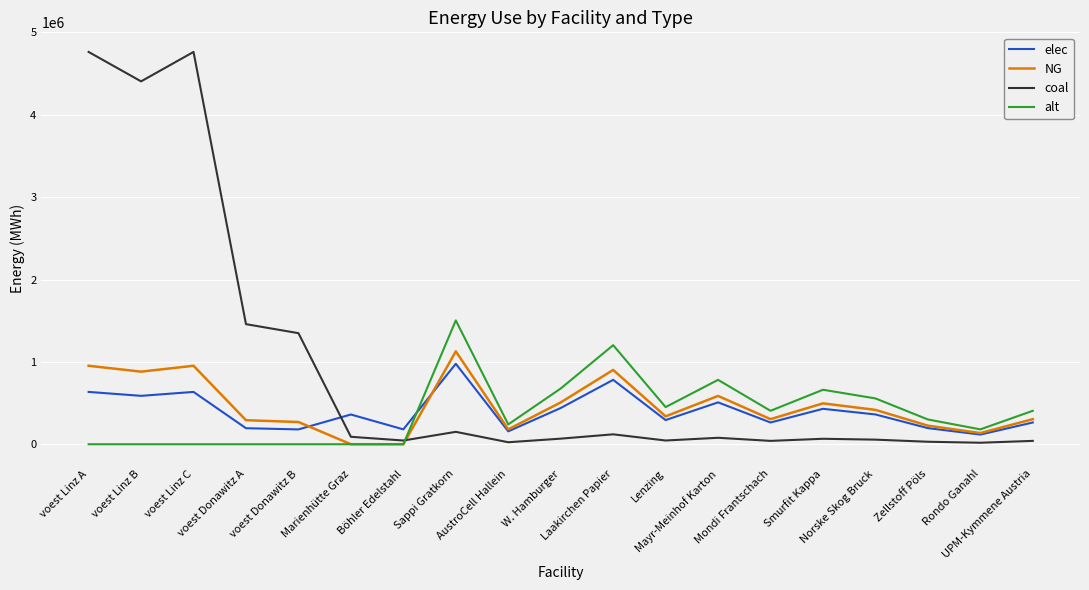

What is the sum of the elec values at Lenzing and Smurfit Kappa?

723103.3